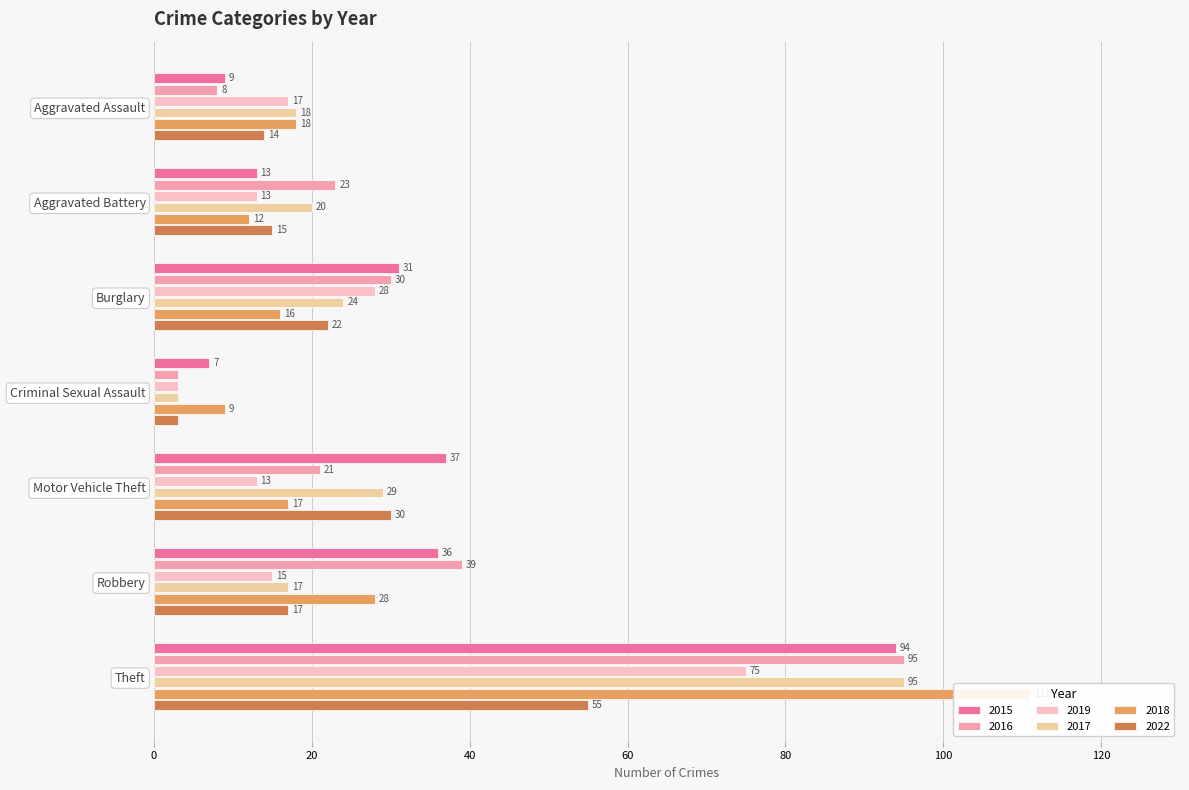

What is the value of the 2022 bar at the 4th from the left?

3